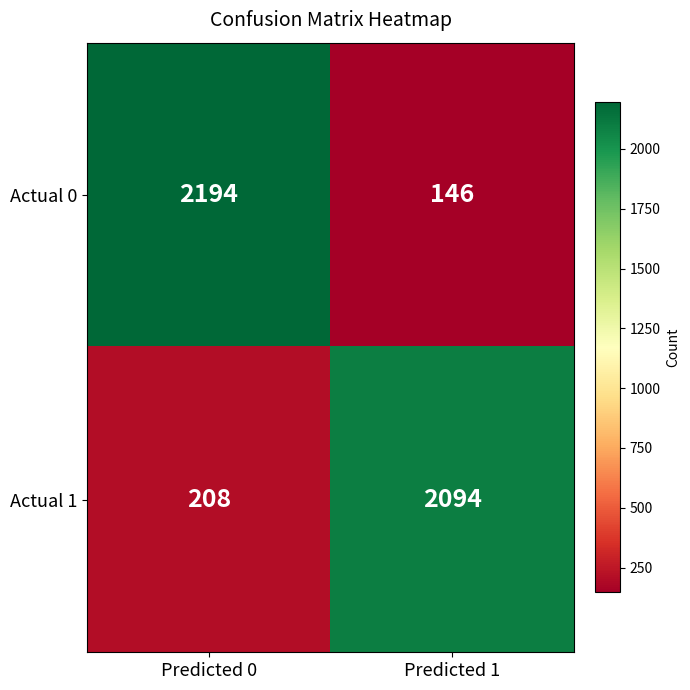

Is the value of Actual 1 at Predicted 0 greater than the value of Actual 0 at Predicted 0?

No